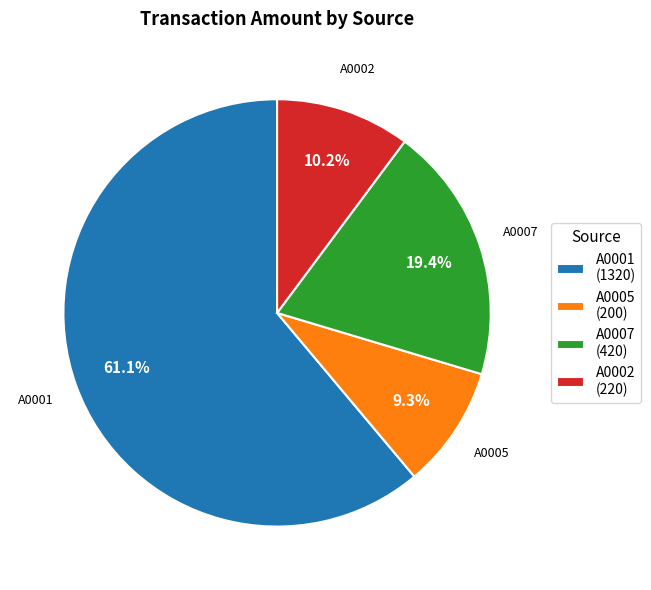

To the nearest percent, what portion does A0002 represent?

10%